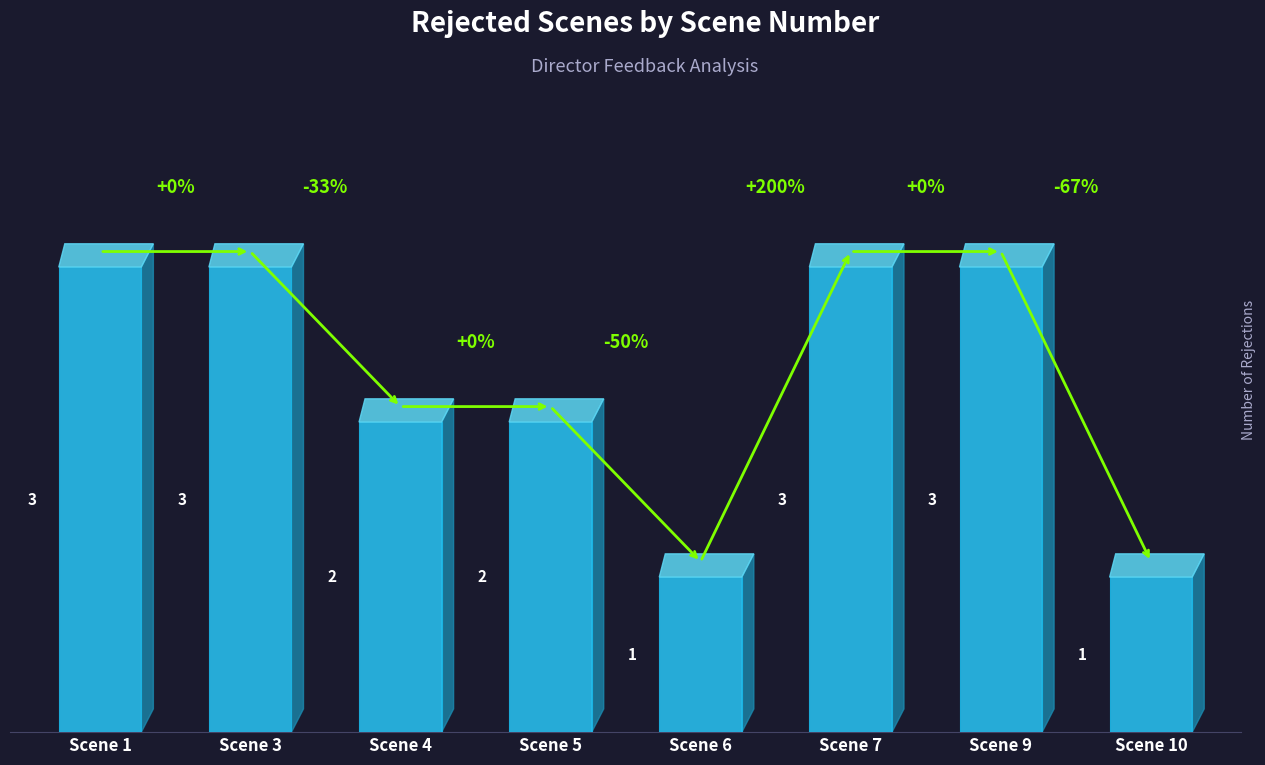

What is the minimum value shown in the chart?

1